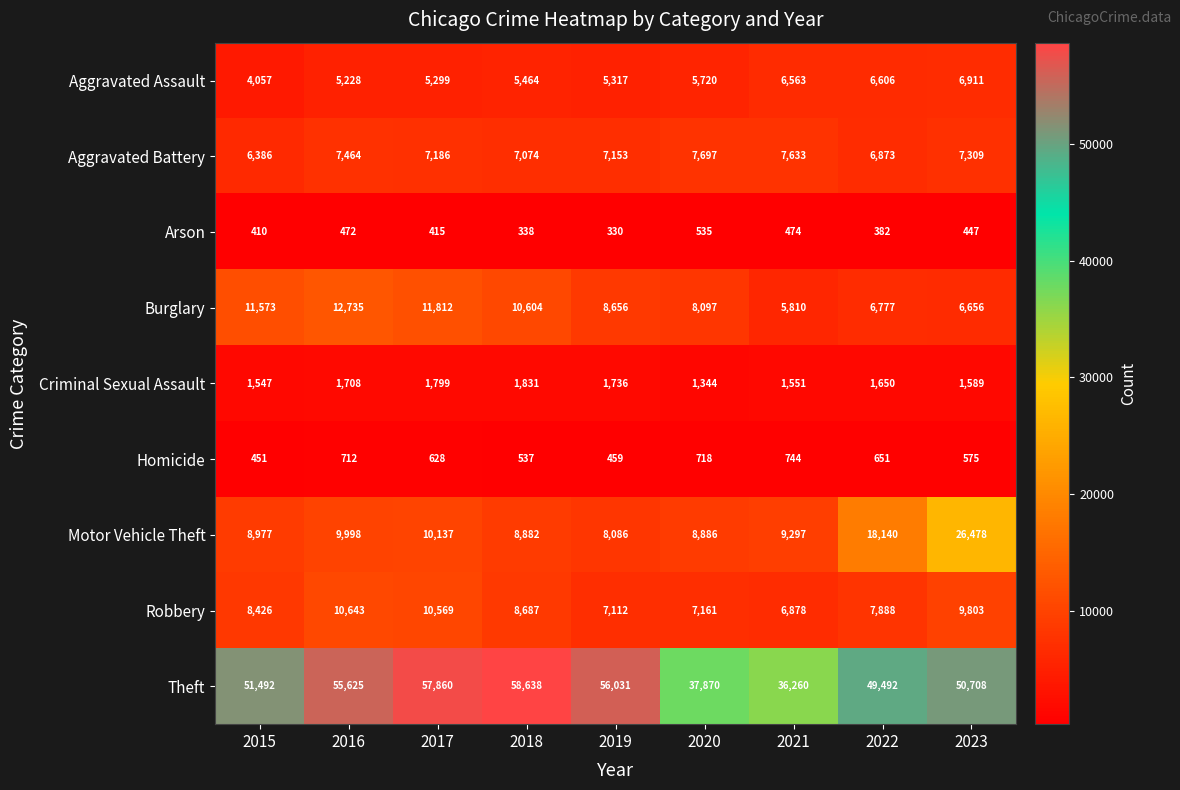

What is the difference between the highest and lowest values at 2017?

57445